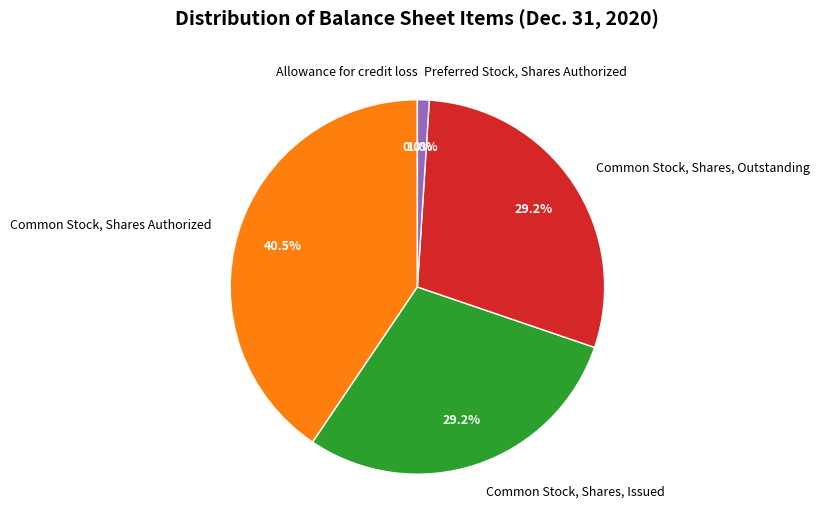

Is it true that Common Stock, Shares Authorized is 27% of the pie?

False